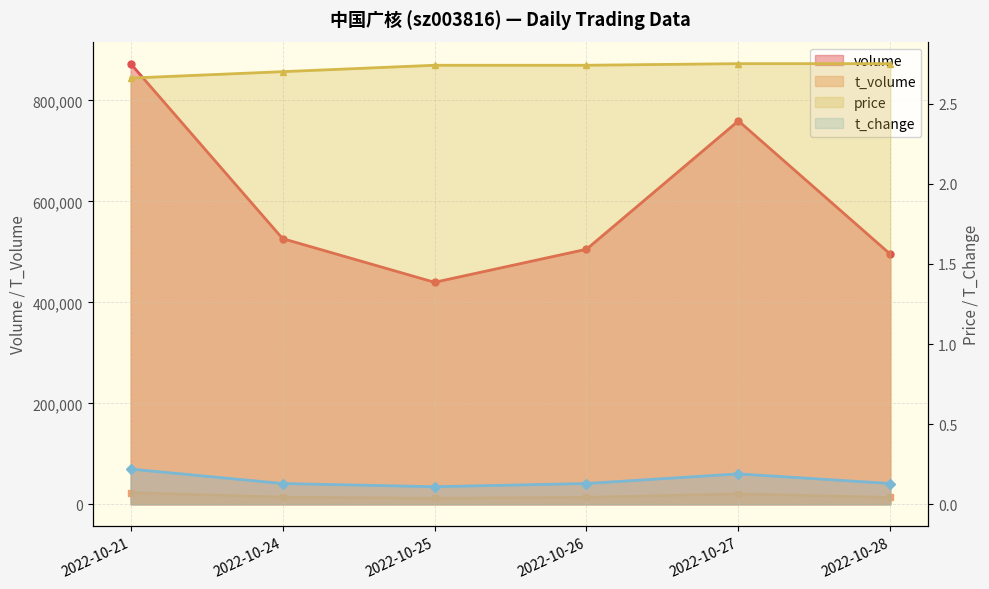

In t_change, how many points are higher than both neighbors (excluding endpoints)?

1